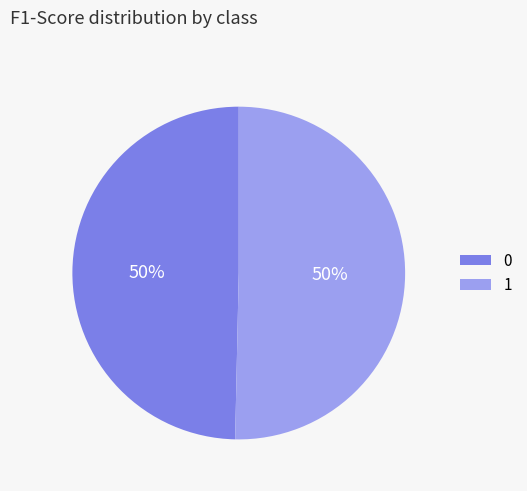

Is the sum of 0 and 1 greater than half?

Yes